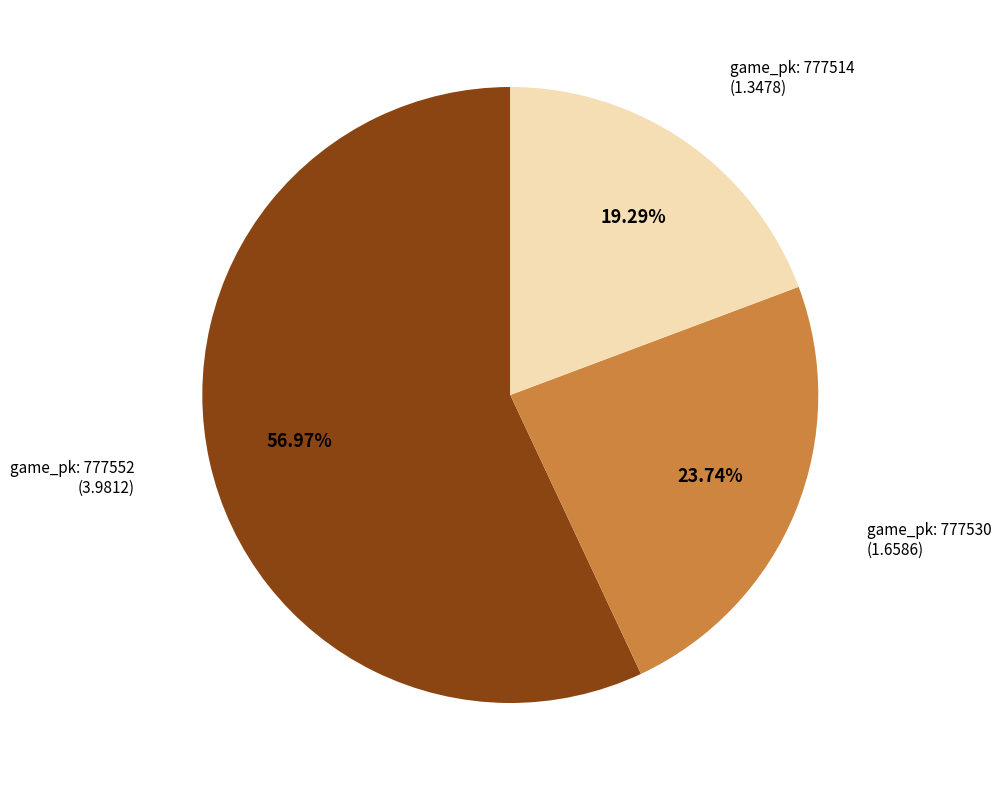

Is there any slice that represents more than half of the pie?

Yes